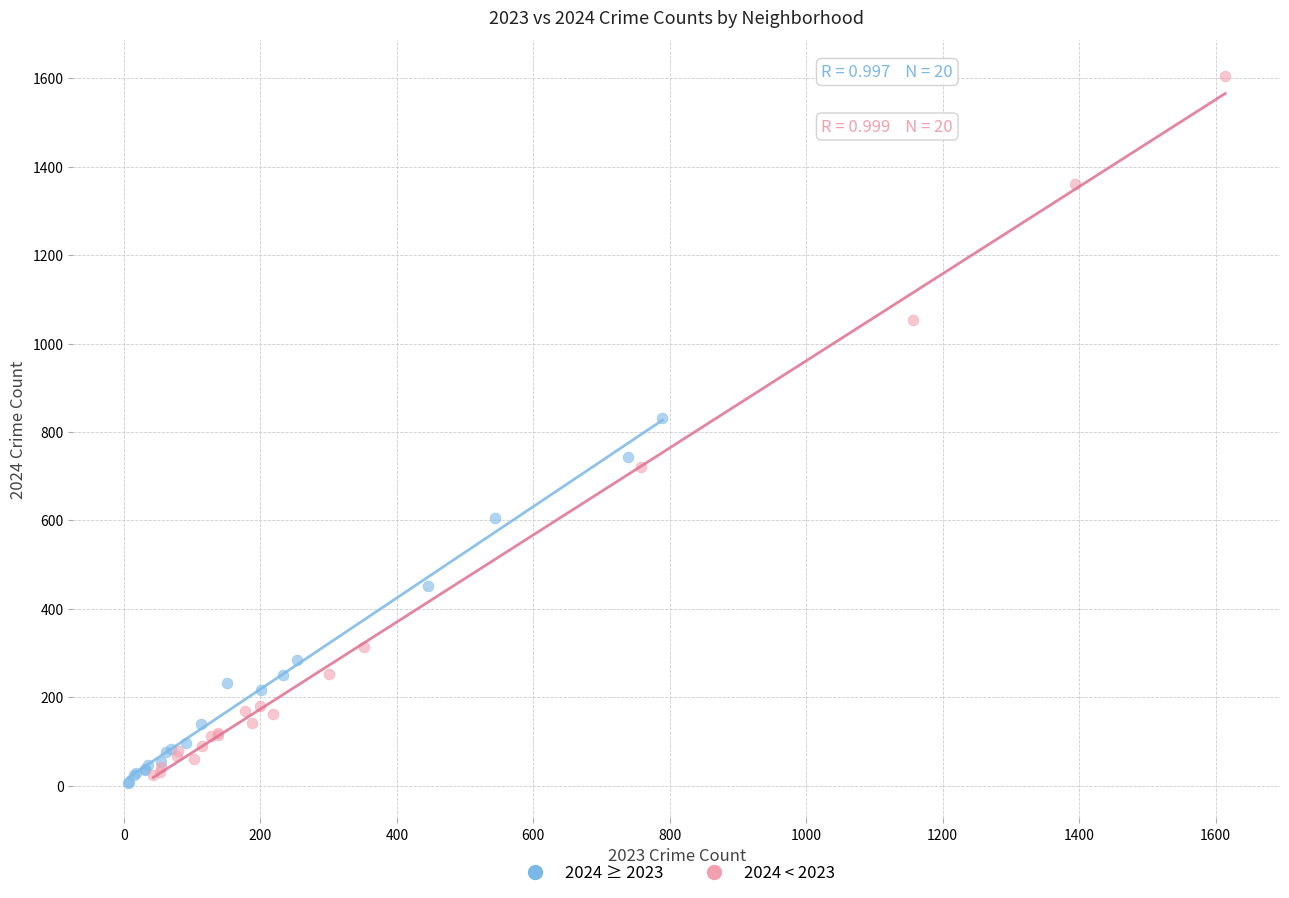

What are all the series names shown in the legend?

2024 ≥ 2023, 2024 < 2023